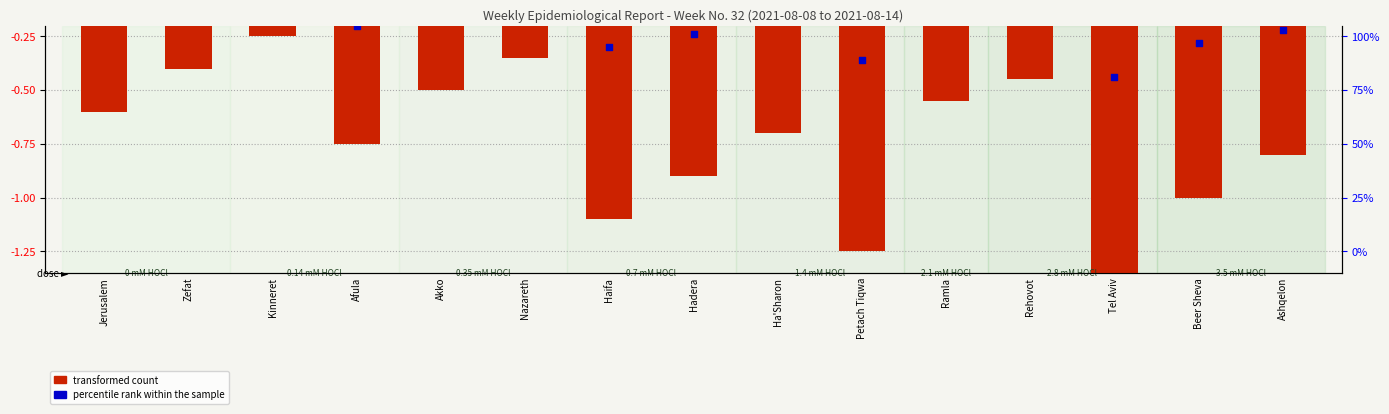

At which category is the sum across all series the highest?

Kinneret